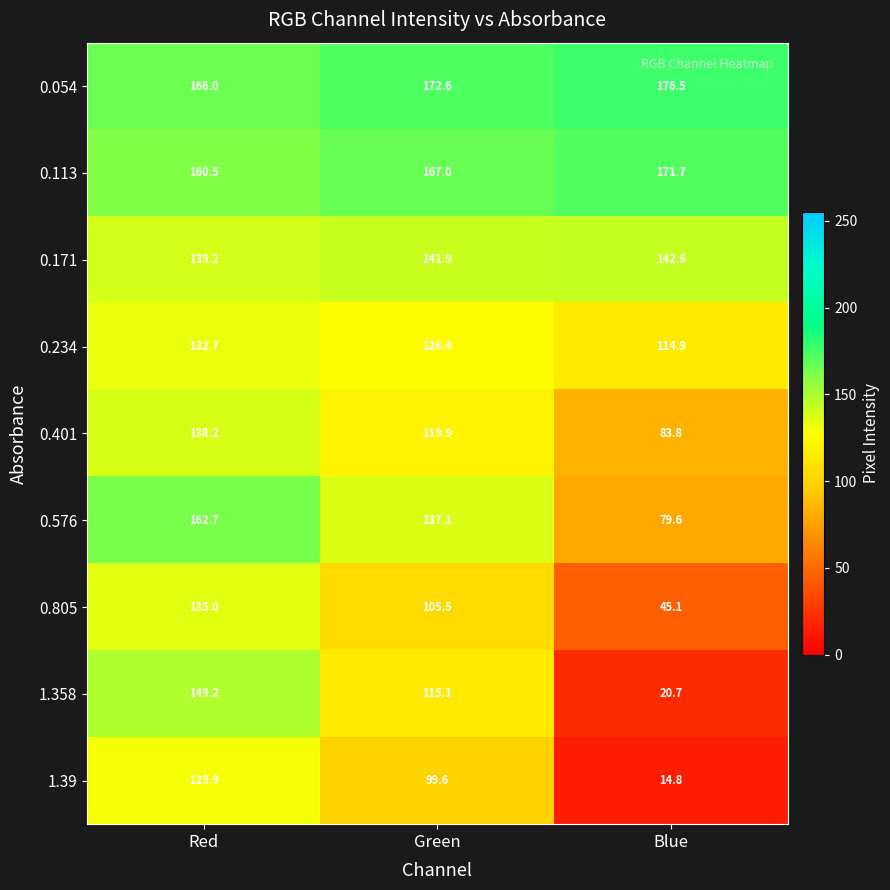

Reading left to right, extract all data points from this chart.

0.054: 166.0	172.6	176.5
0.113: 160.5	167.0	171.7
0.171: 139.2	141.9	142.6
0.234: 132.7	126.4	114.9
0.401: 138.2	119.9	83.8
0.576: 162.7	137.1	79.6
0.805: 135.0	105.5	45.1
1.358: 149.2	115.1	20.7
1.39: 129.9	99.6	14.8